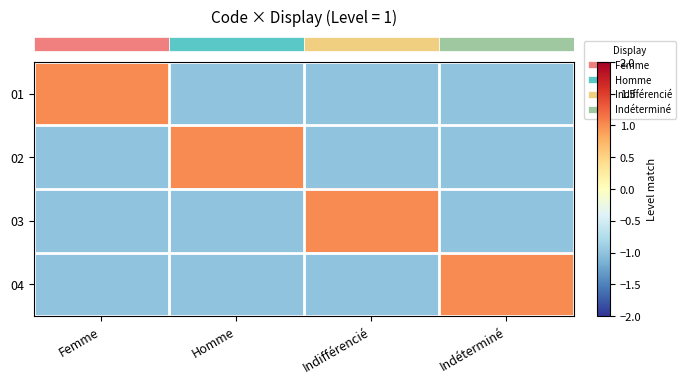

At how many categories does at least one series exceed 0?

4